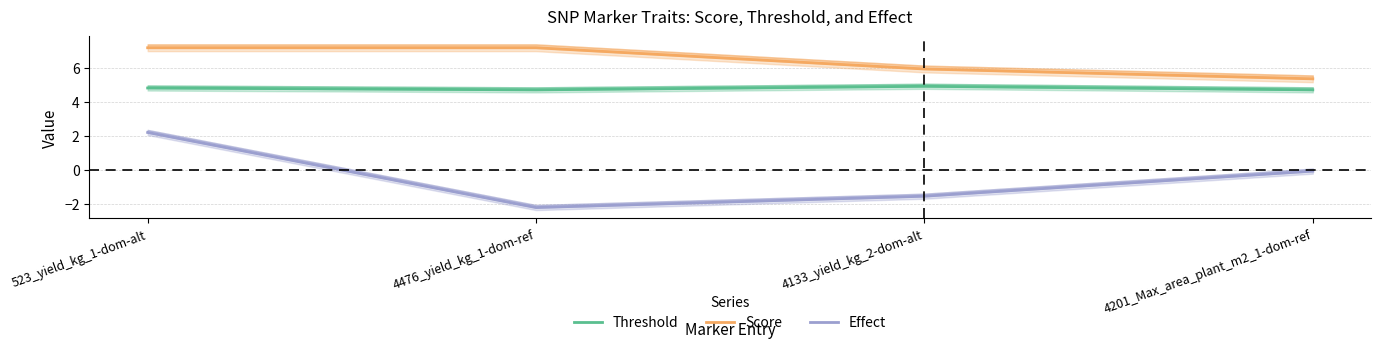

At which label does Score first exceed 7?

523_yield_kg_1-dom-alt